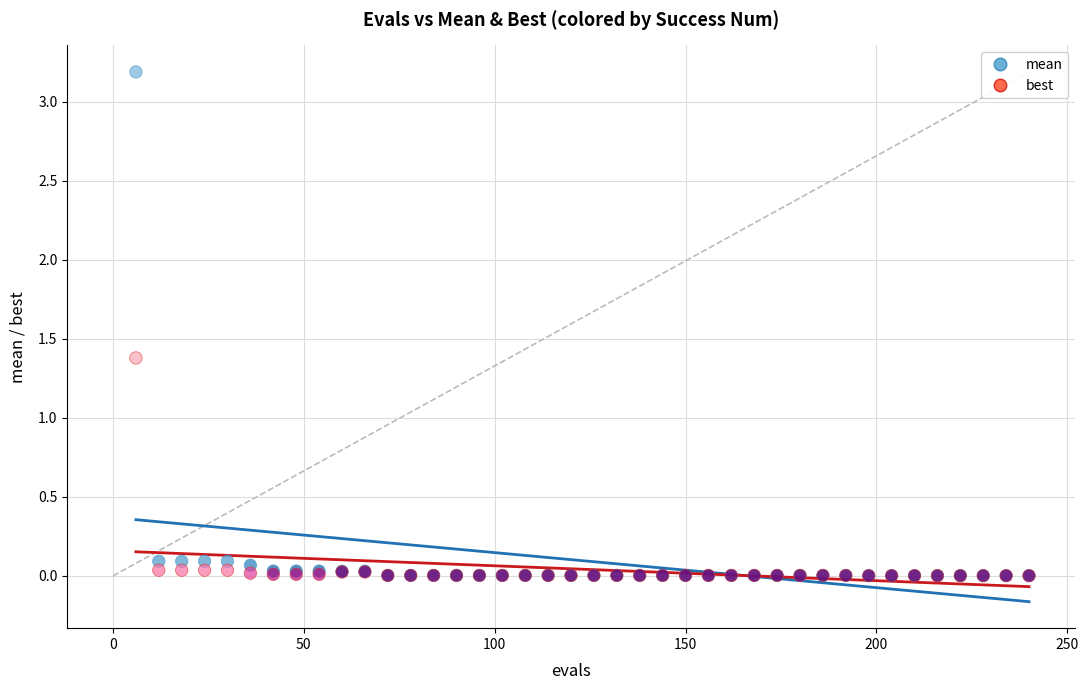

Across all series, what Y value is closest to 1?

1.4